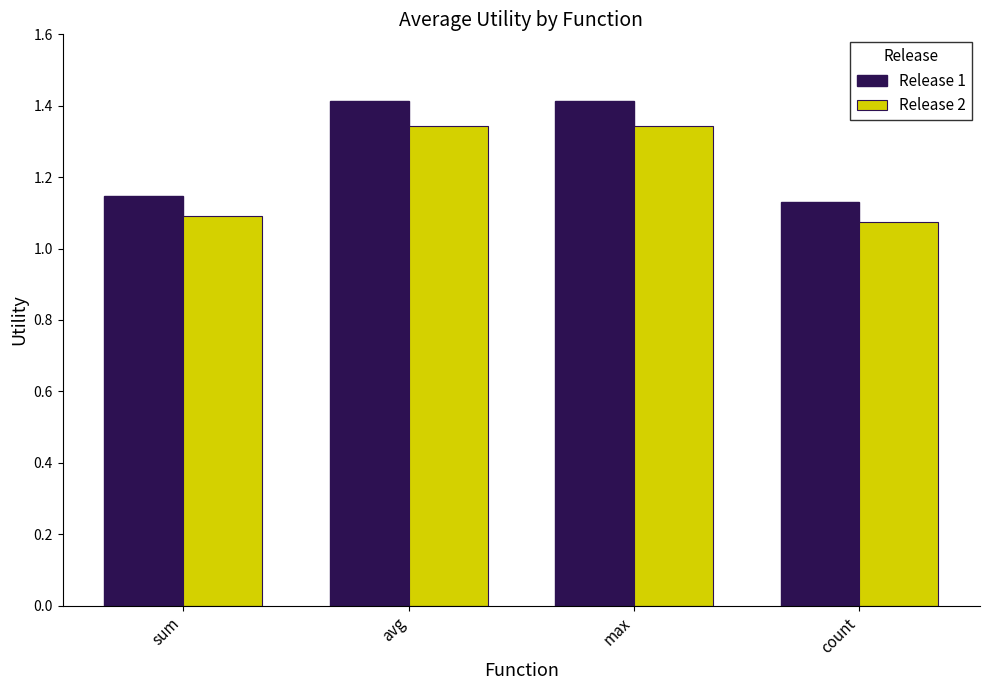

Rank the series at avg from highest to lowest value.

Release 1, Release 2